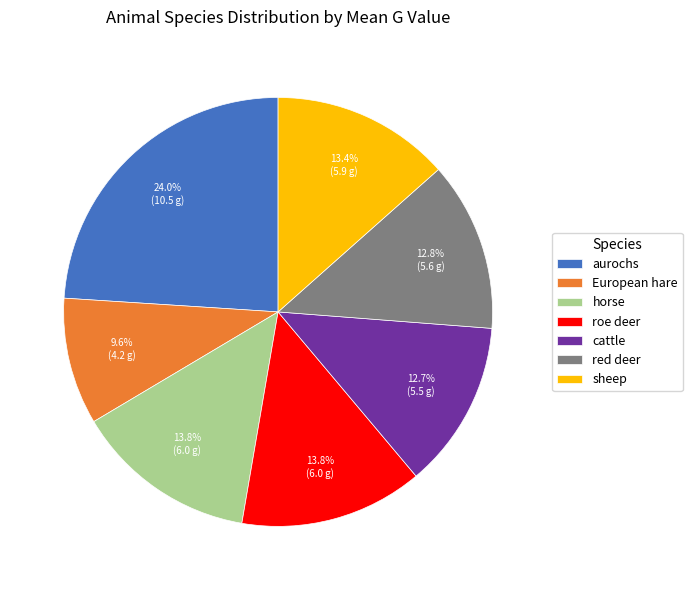

To the nearest percent, what percentage of the pie is cattle?

13%